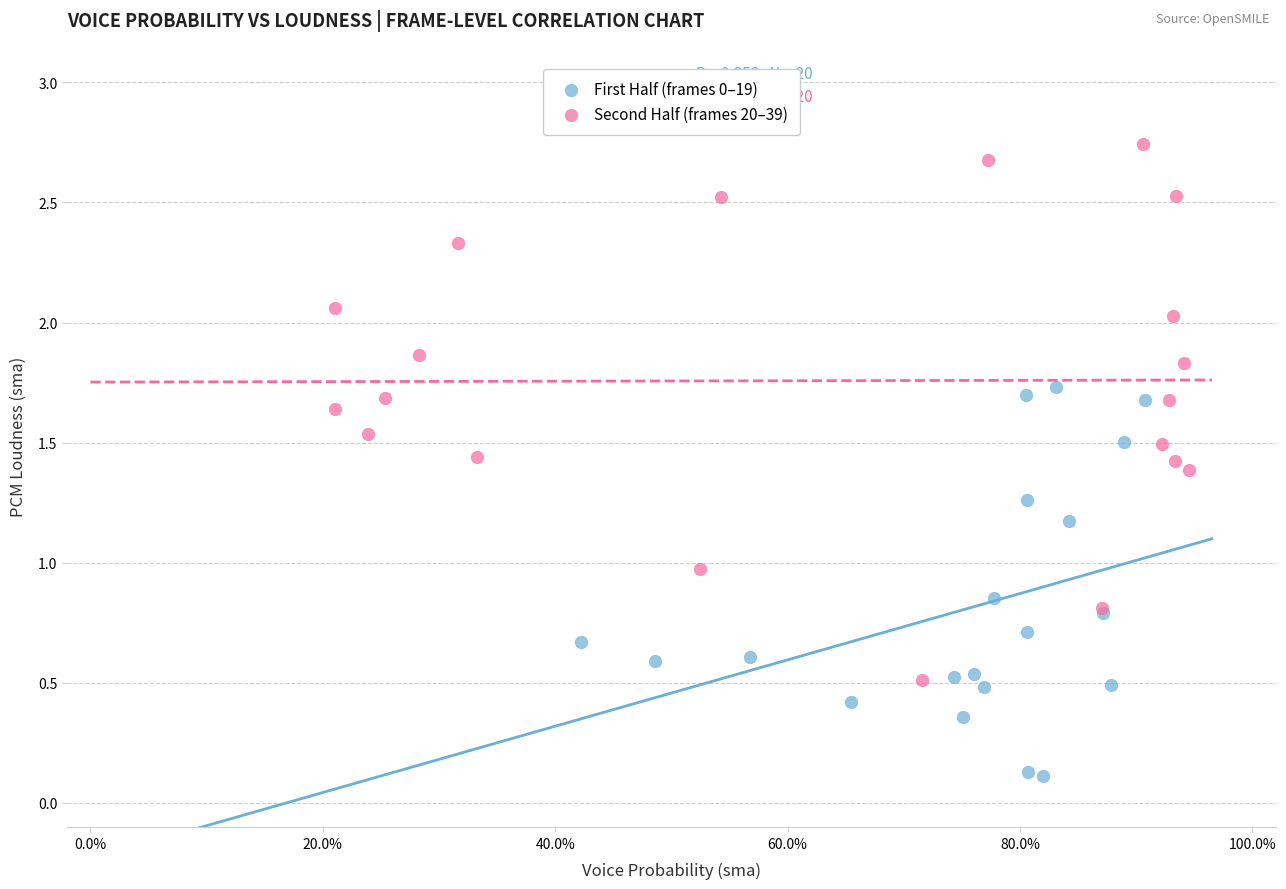

Which series has the widest spread of Y values?

Second Half (frames 20–39)